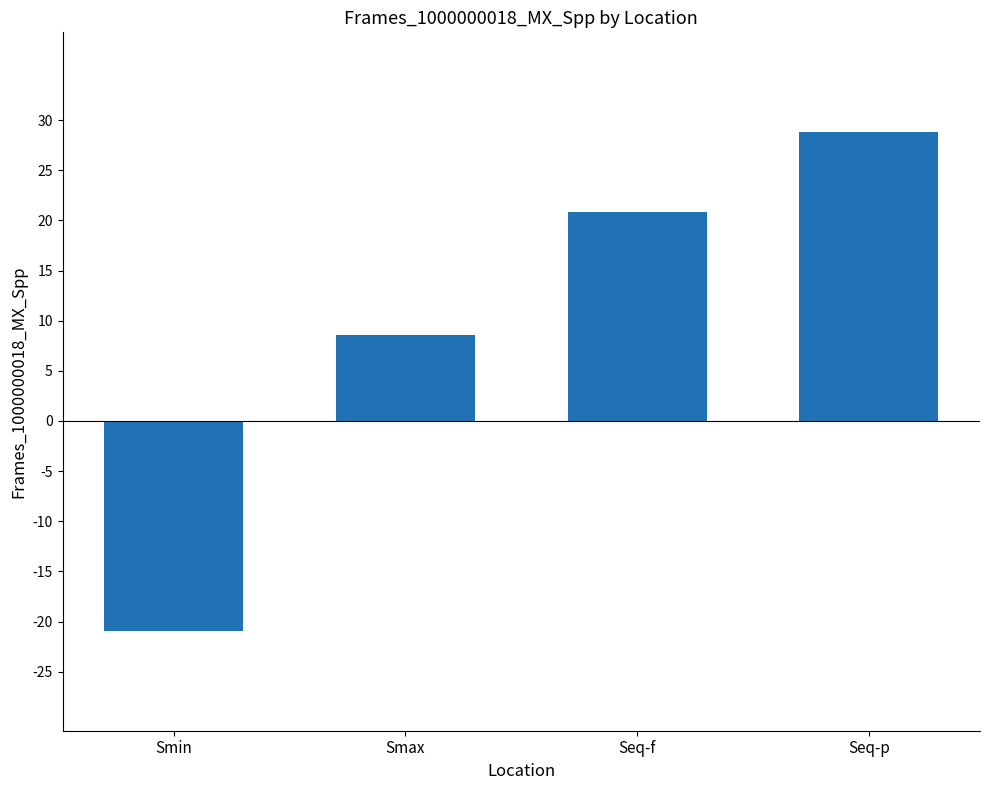

What is the minimum value shown in the chart?

-20.9